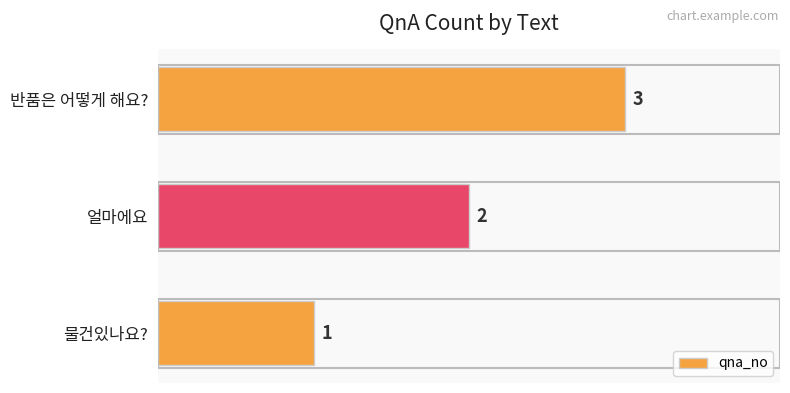

At which label is the value closest to 2?

얼마에요